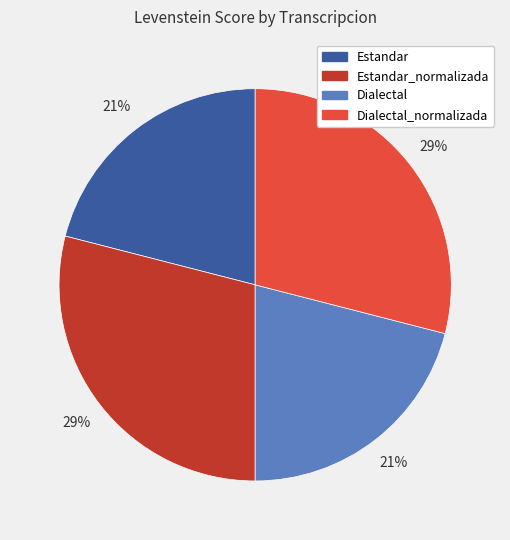

True or false: Estandar accounts for 21% of the total.

True